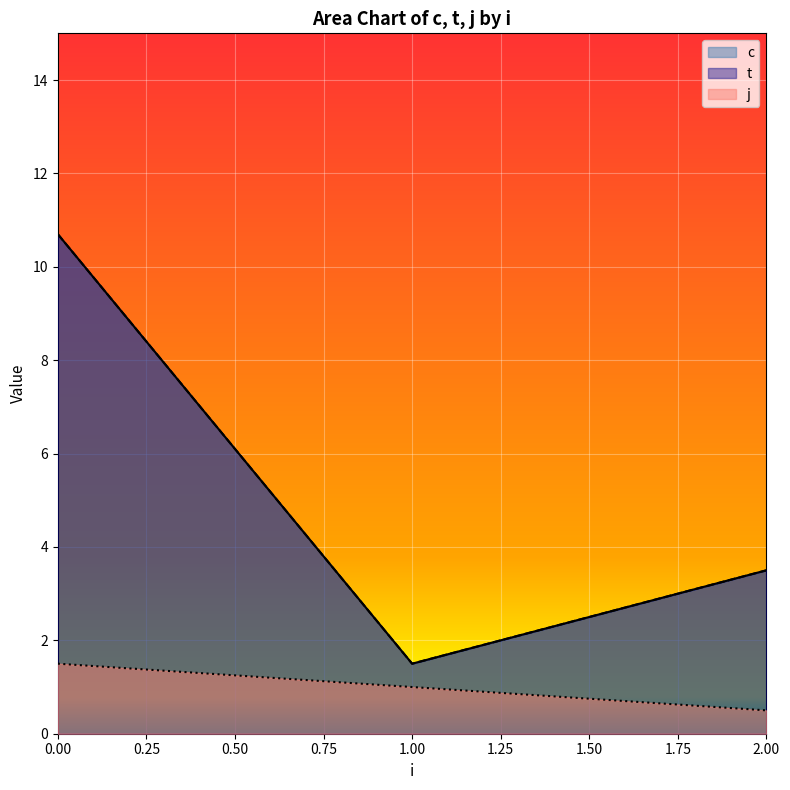

Which category has the lowest value in the t series?

1